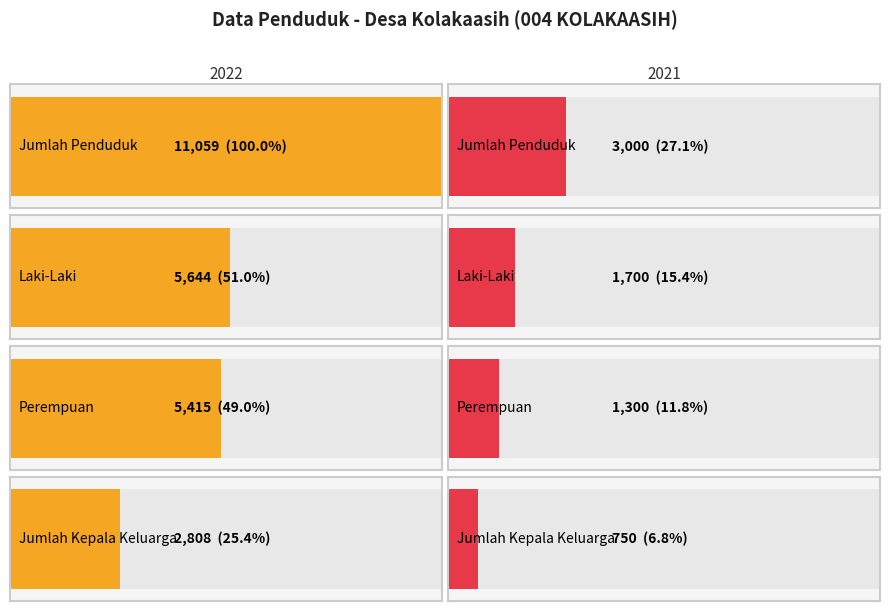

Is it true that Jumlah Kepala Keluarga equals 750 at 2021?

True